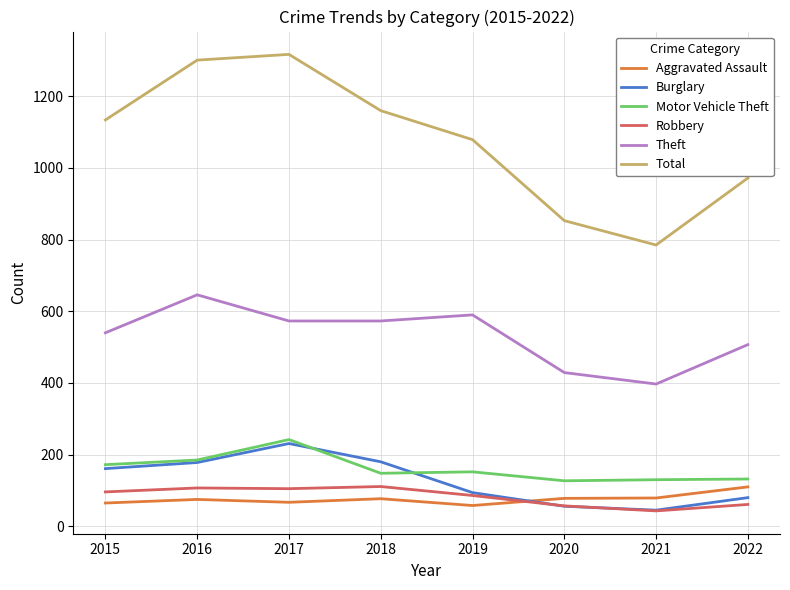

True or false: Theft and Total intersect in this chart.

False